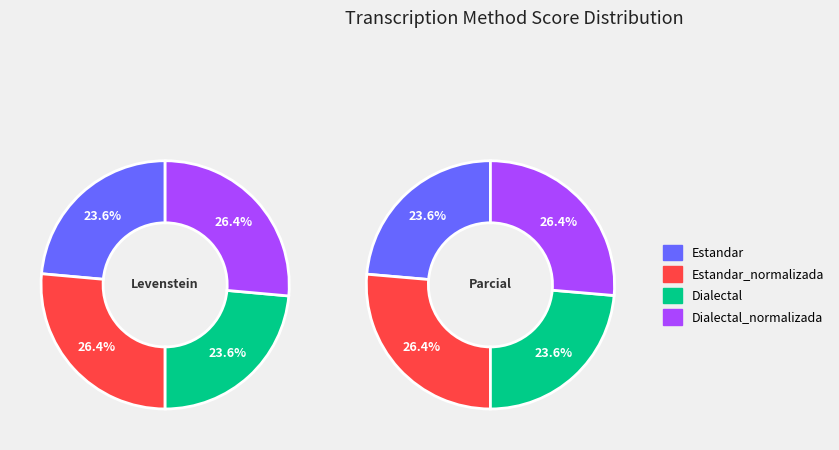

Is the sum of Dialectal_normalizada and Estandar greater than half?

No